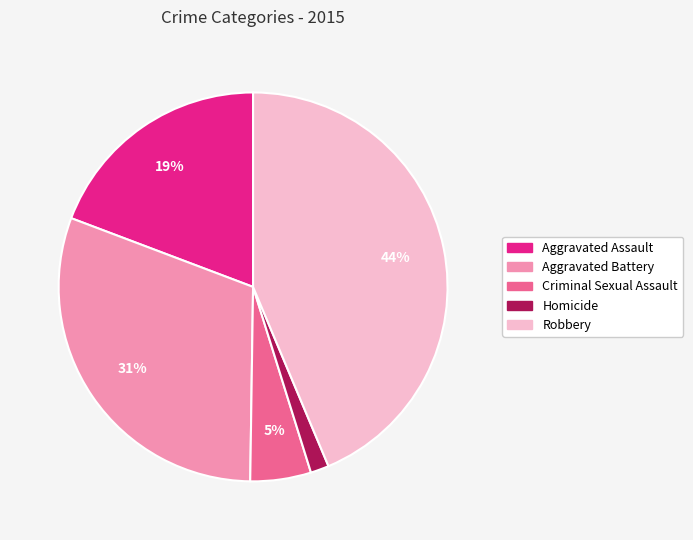

To the nearest percent, what is the combined percentage of Criminal Sexual Assault and Aggravated Battery?

36%